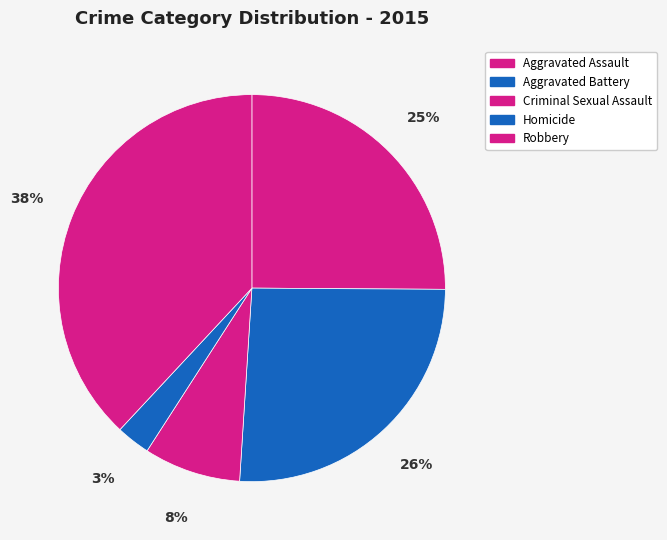

Count the number of slices in the pie.

5